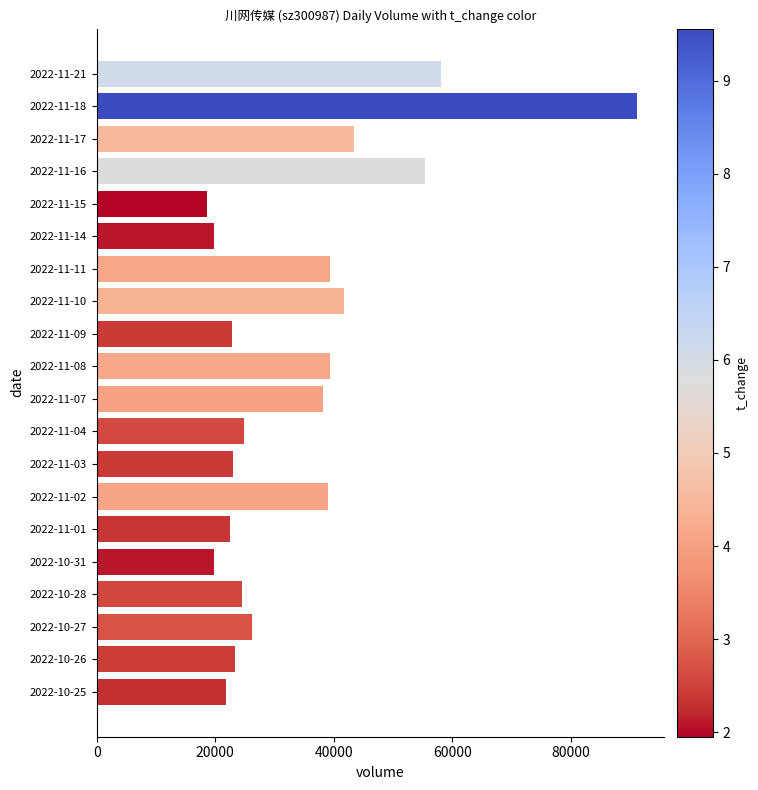

Is it true that the value at 2022-10-27 is 26202?

True